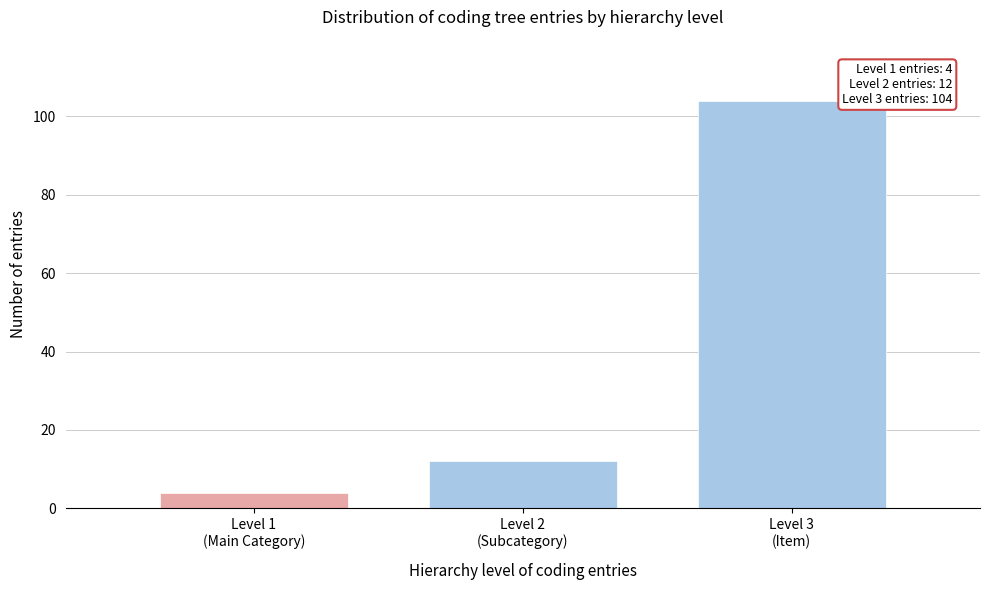

Reading left to right, what are all the values shown in this chart?

4	12	104